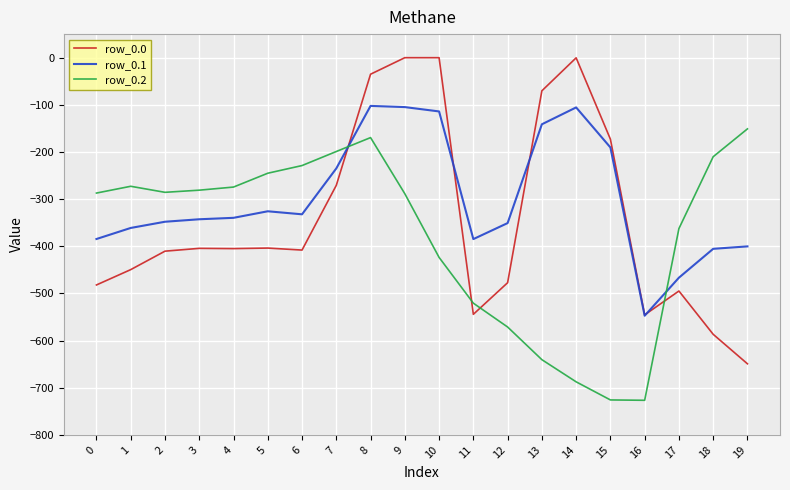

What is the minimum value shown in the chart?

-726.6